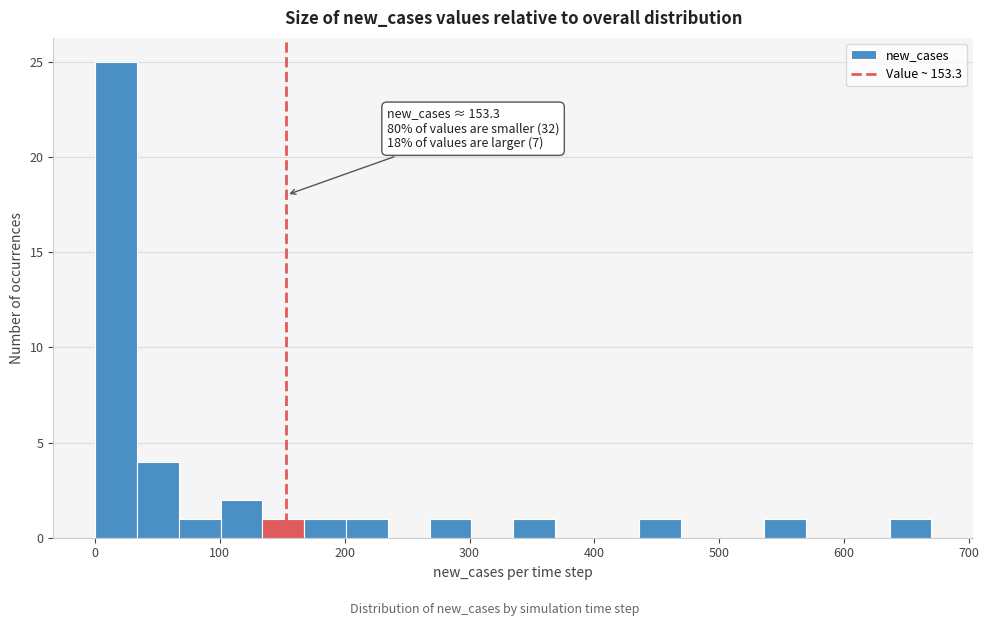

Around what value on the x-axis is the tallest bar? Give the approximate position of its centre, as read against the axis.

20